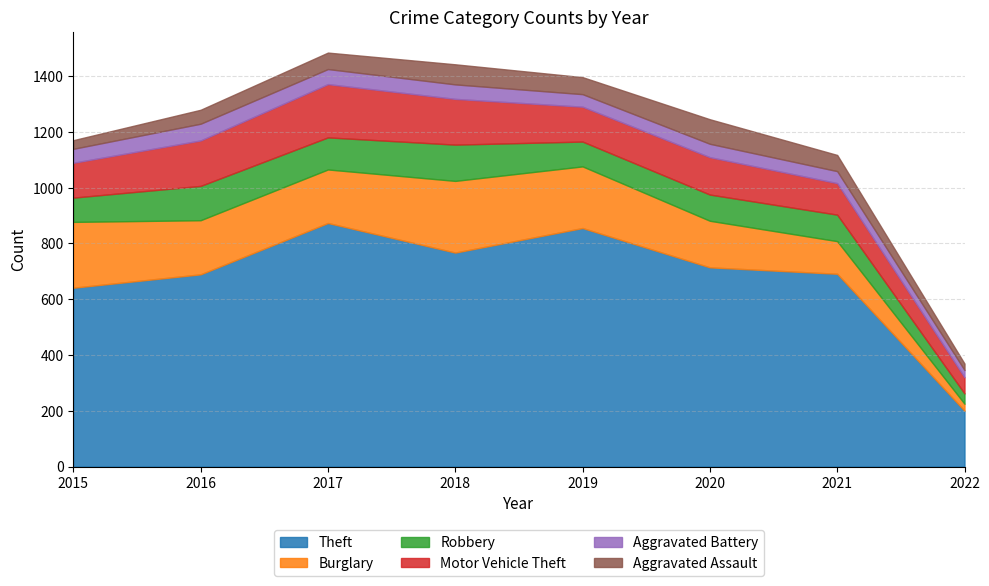

Does the chart have visible grid lines?

Yes